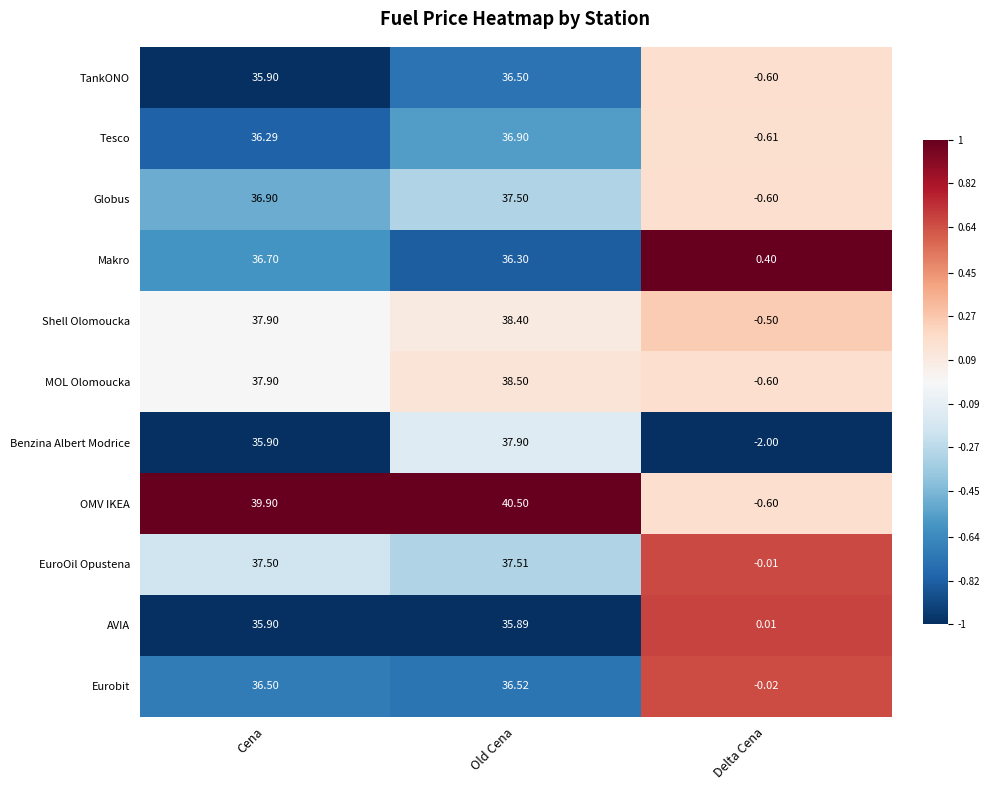

Between Old Cena and Delta Cena, which series saw the biggest shift?

OMV IKEA